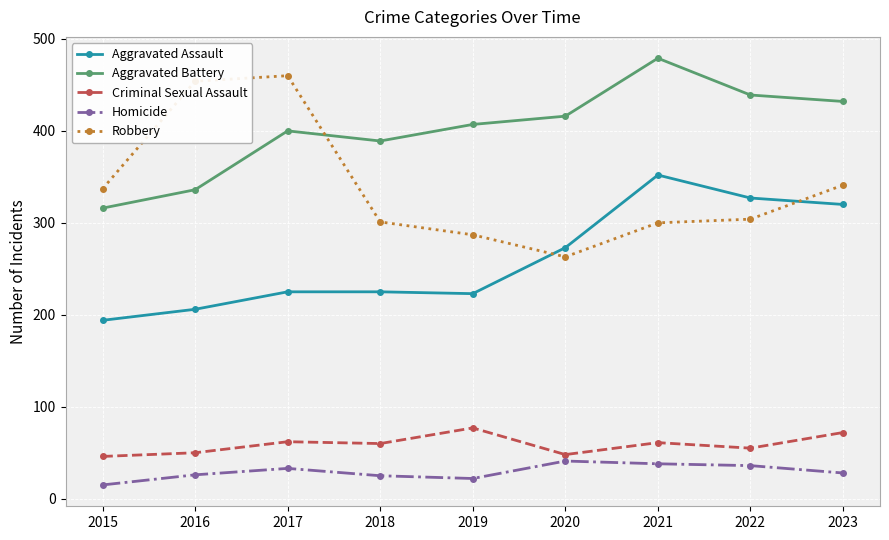

Which series has the largest total across all categories?

Aggravated Battery